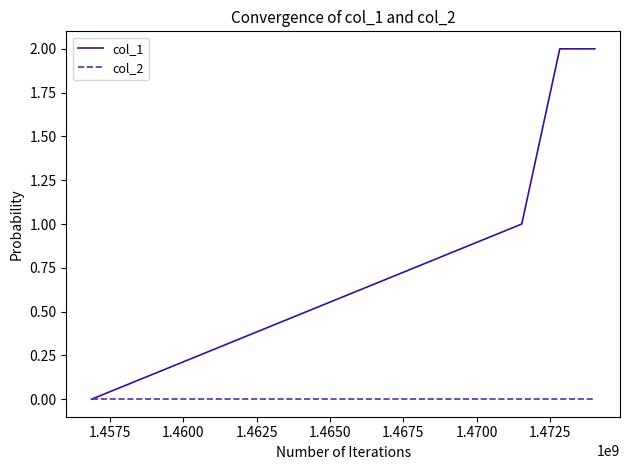

Which series has the largest total across all categories?

col_1